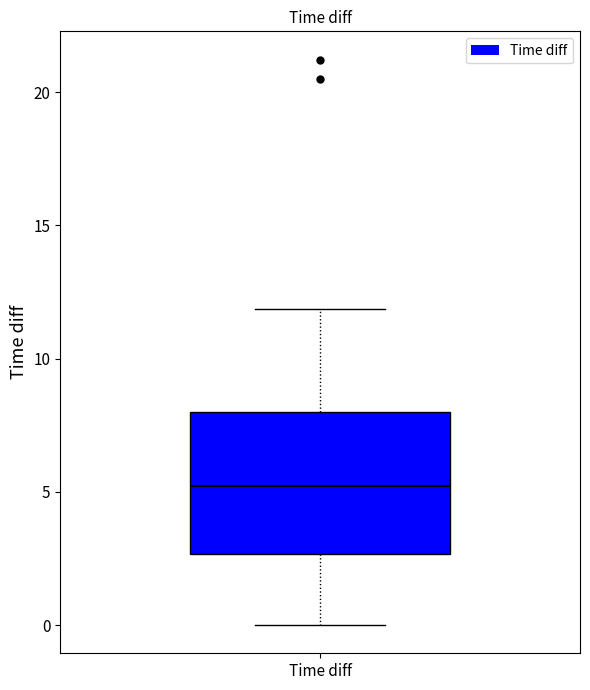

Read this box plot against the y-axis: the position of the median line, the range covered by the box, and the ends of both whiskers. The values are not printed on the chart, so give them approximately, as read against the axis.

median 5.0, box 2.5 to 8.0, whiskers 0.0 to 12.0